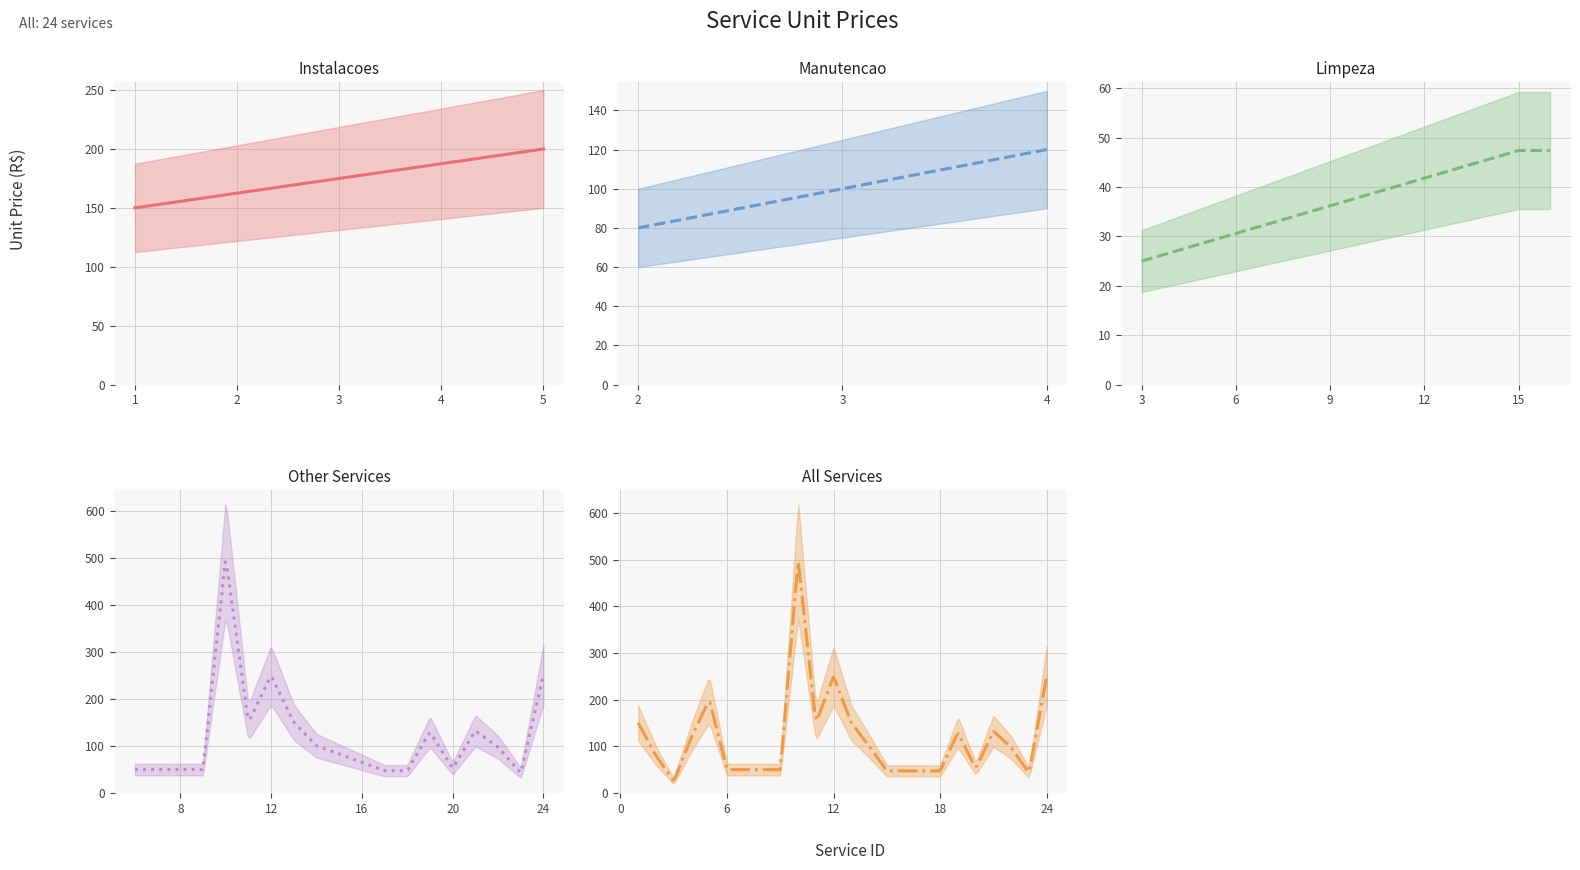

Reading right to left, what are all the values shown in this chart?

251.1	42.6	97.3	132.3	52.1	129.9	47.4	47.4	47.4	47.4	100.4	150.0	250.0	150.0	500.0	50.0	50.0	50.0	50.0	200.0	120.0	25.0	80.0	150.0